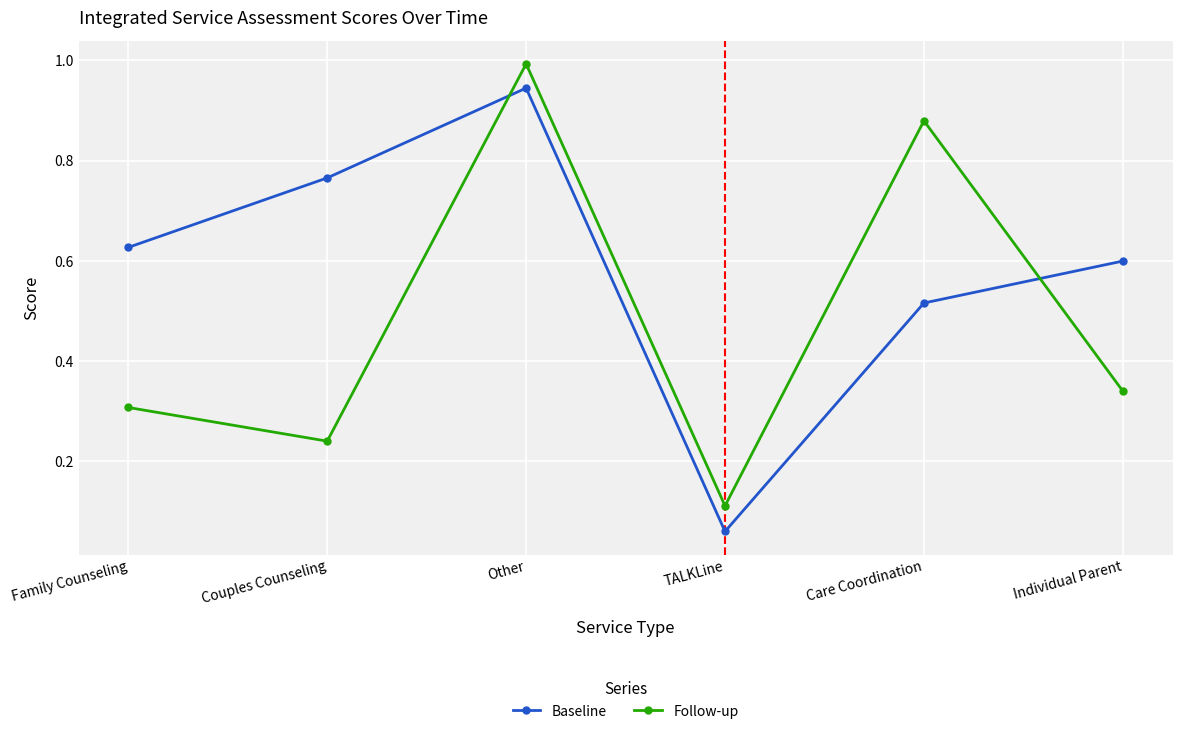

Does the chart have visible grid lines?

Yes